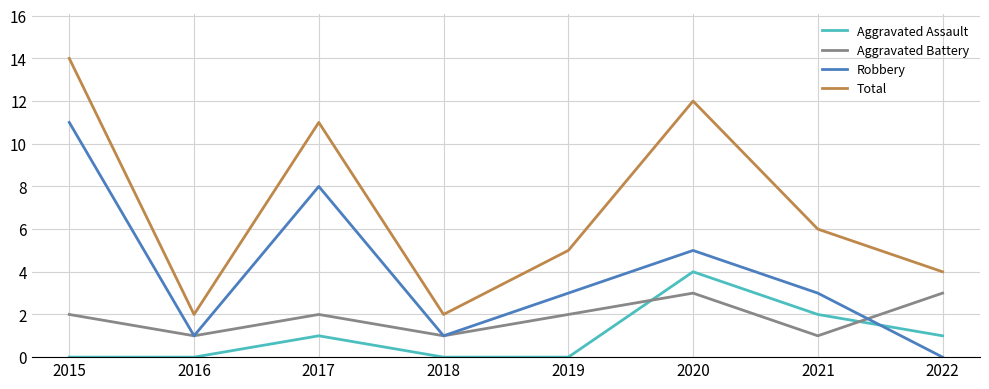

Where is the first local maximum for Robbery?

2017